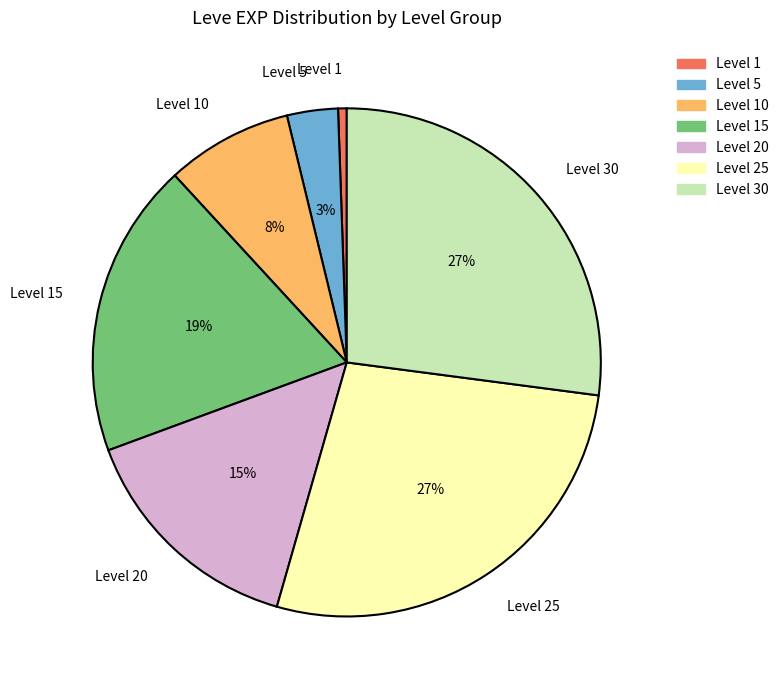

To the nearest percent, what percentage of the pie is Level 30?

27%